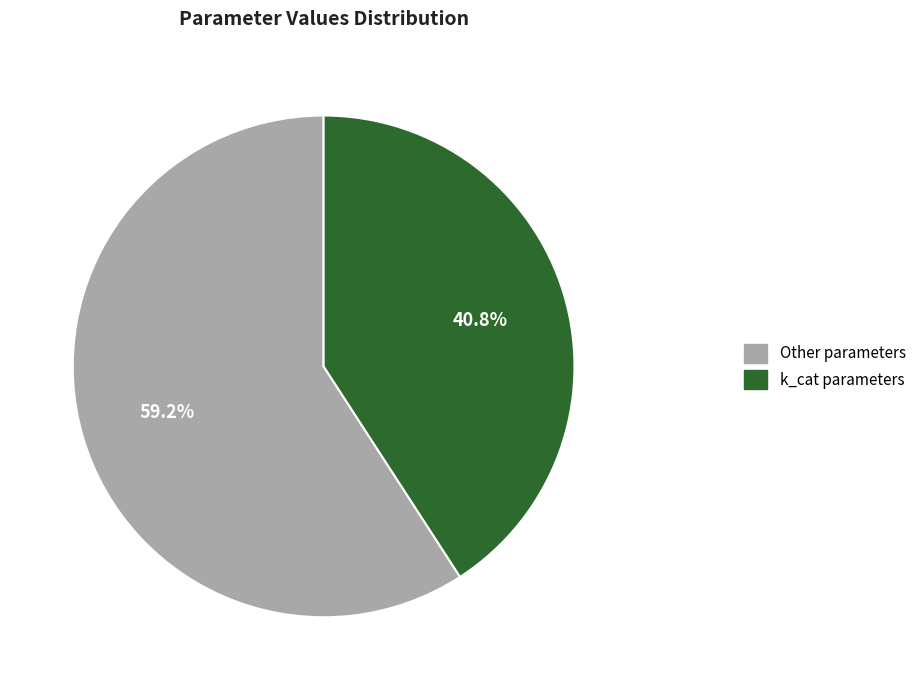

Count the number of slices in the pie.

2